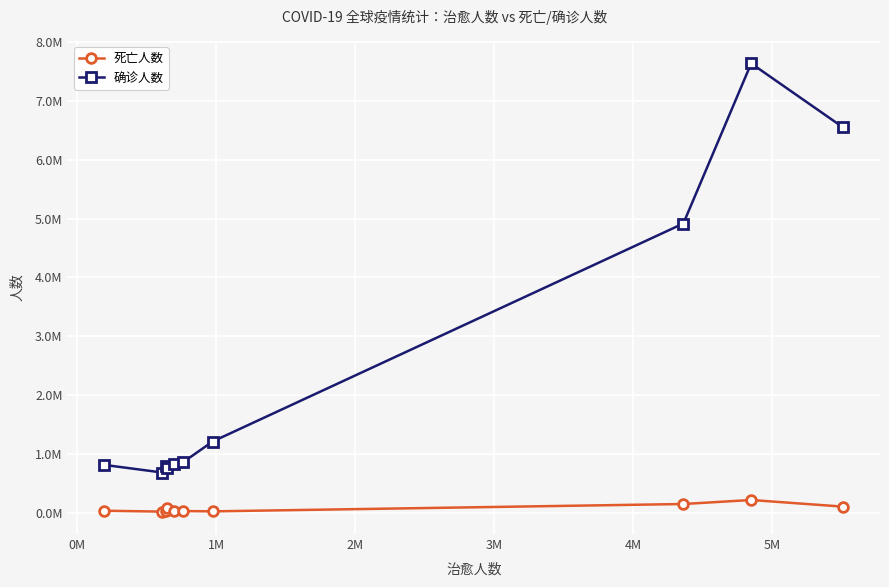

What is the sum of all 确诊人数 values?

25039476